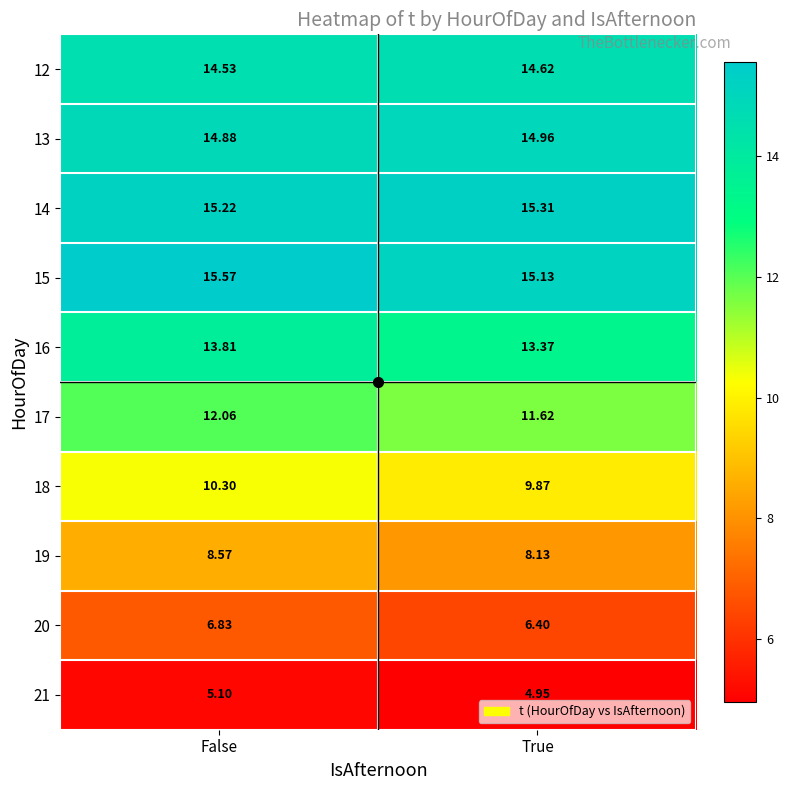

Where is 18 nearest to the value 10?

True